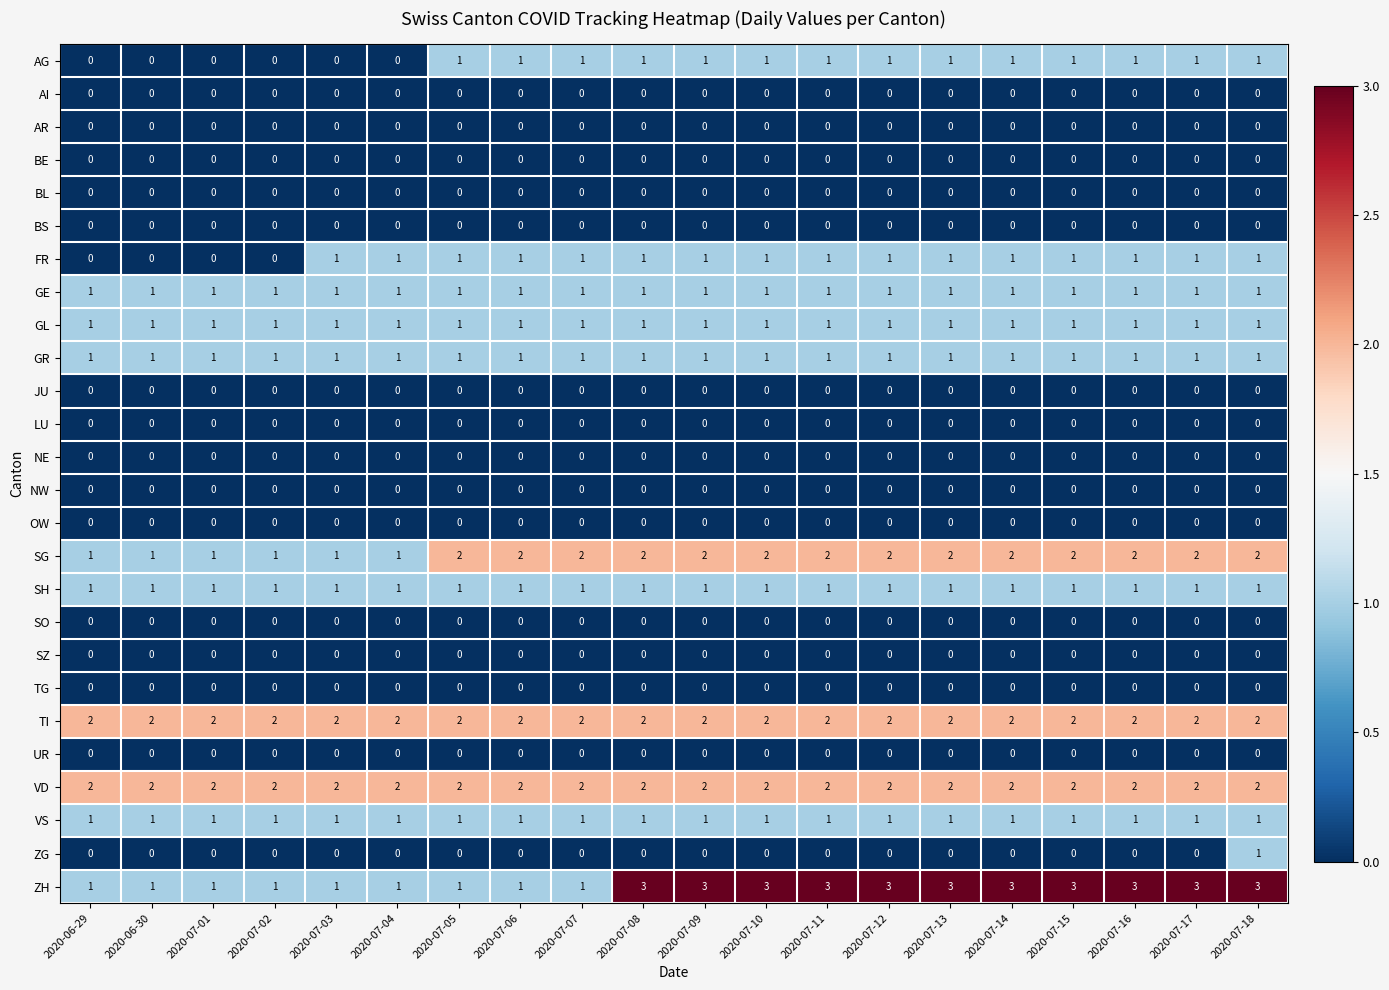

What is the spread (max minus min) of values at 2020-07-06?

2